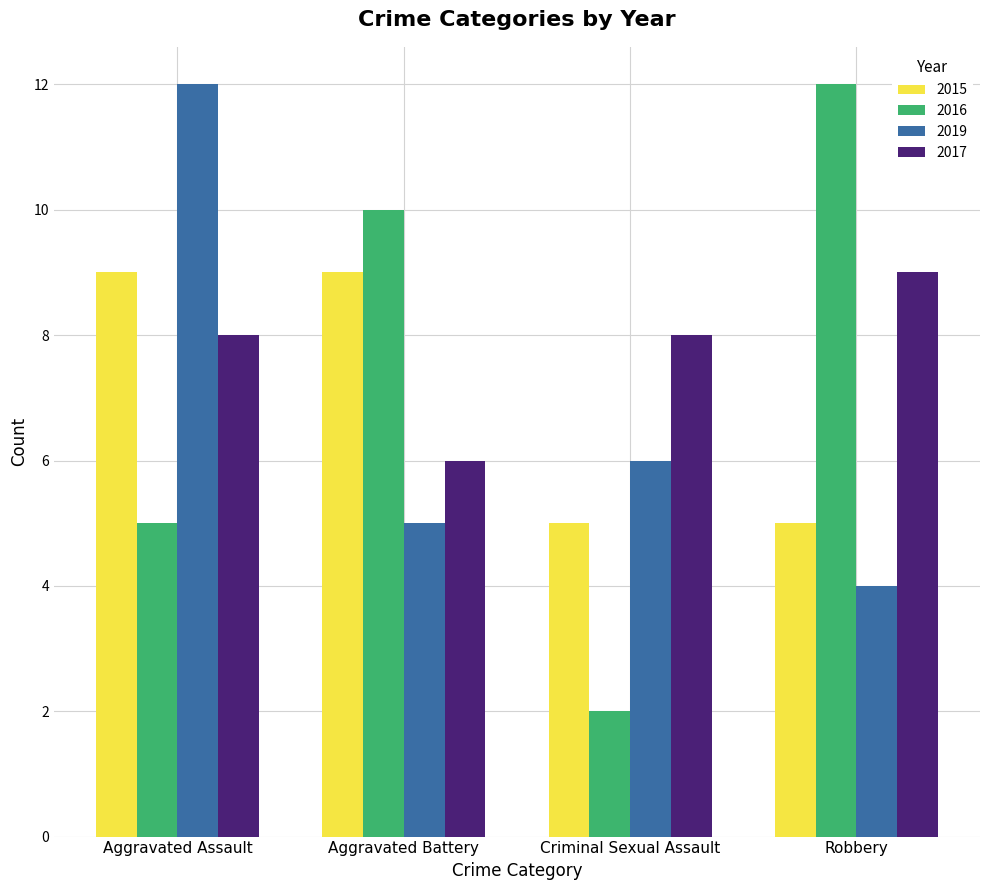

At which category is the sum across all series the highest?

Aggravated Assault